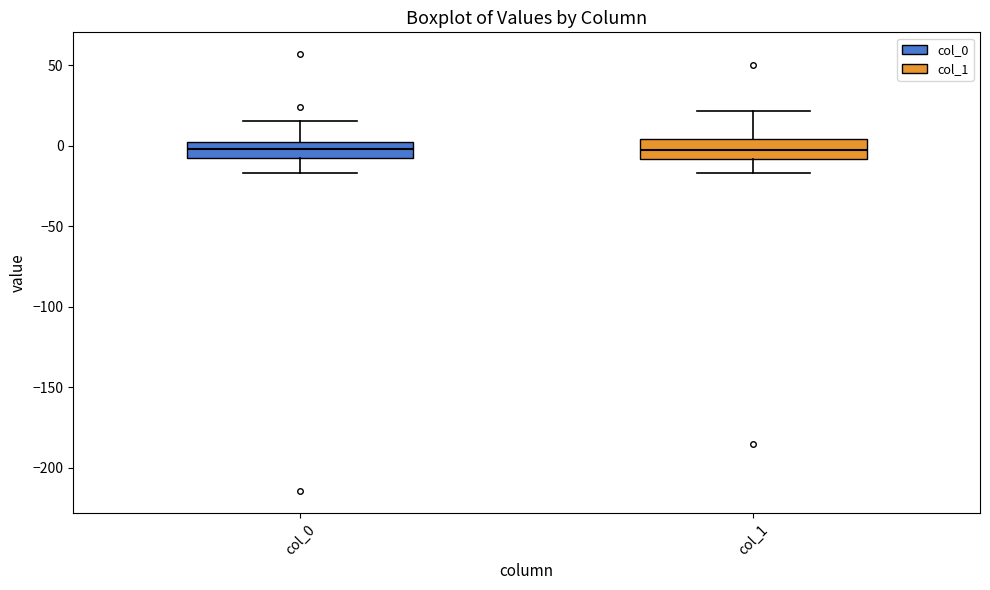

Reading left to right, transcribe this box plot: for each box, give where its median line is, the range the box spans, and where its two whiskers end, as read against the y-axis. The values are not printed on the chart, so give them approximately, as read against the axis.

col_0: median 0 (inside the box), box -5 to 0, whiskers -15 to 15
col_1: median -5, box -10 to 5, whiskers -15 to 20